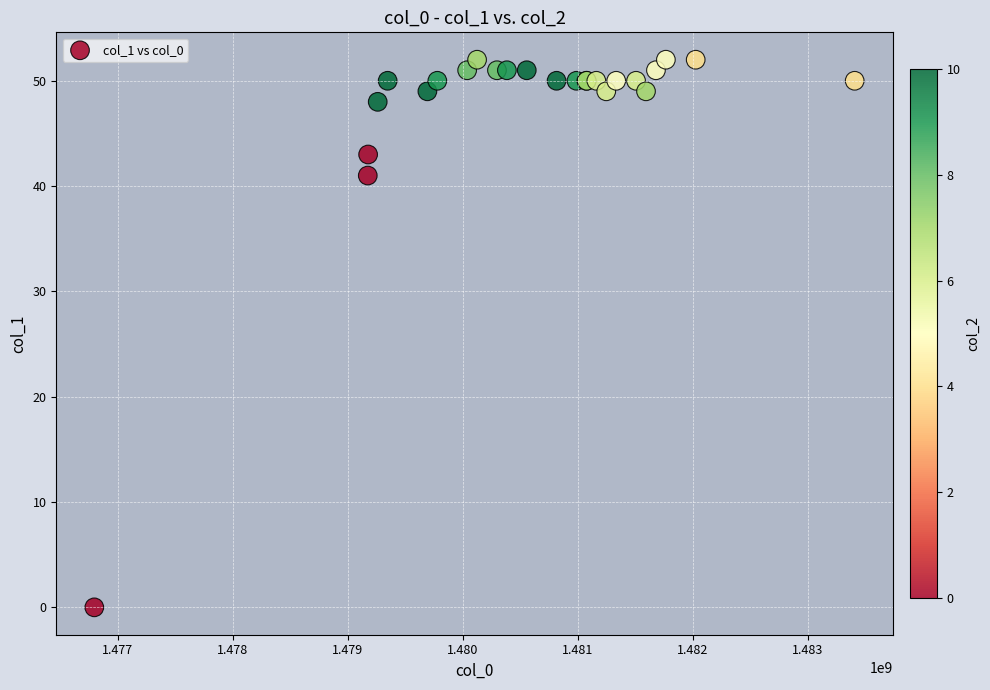

What Y value in the scatter plot is closest to 26?

41